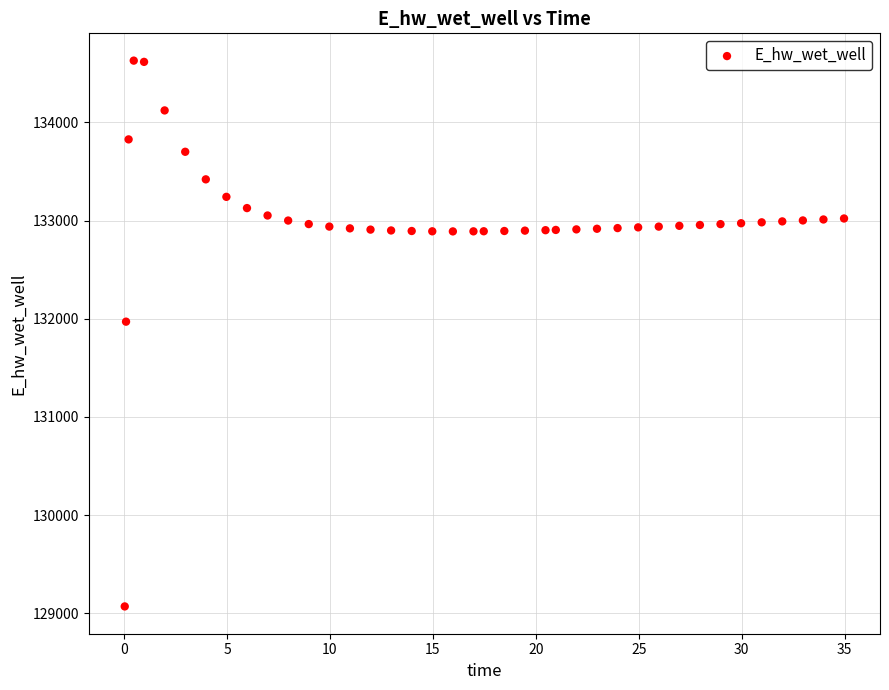

What is the range of X values (max minus min)?

34.9